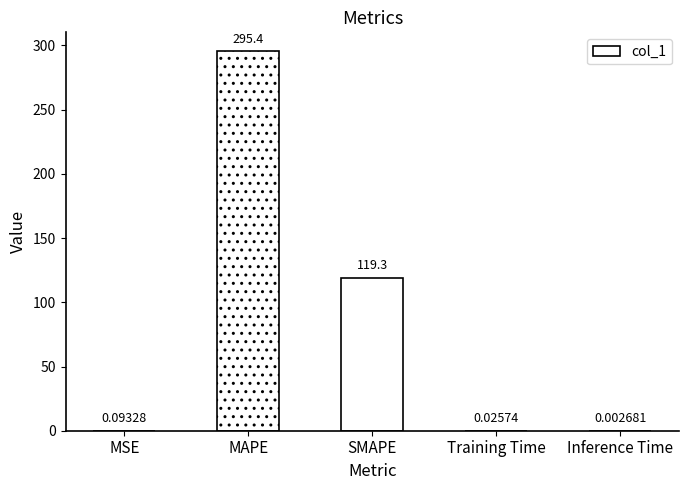

Are the bars horizontal?

No